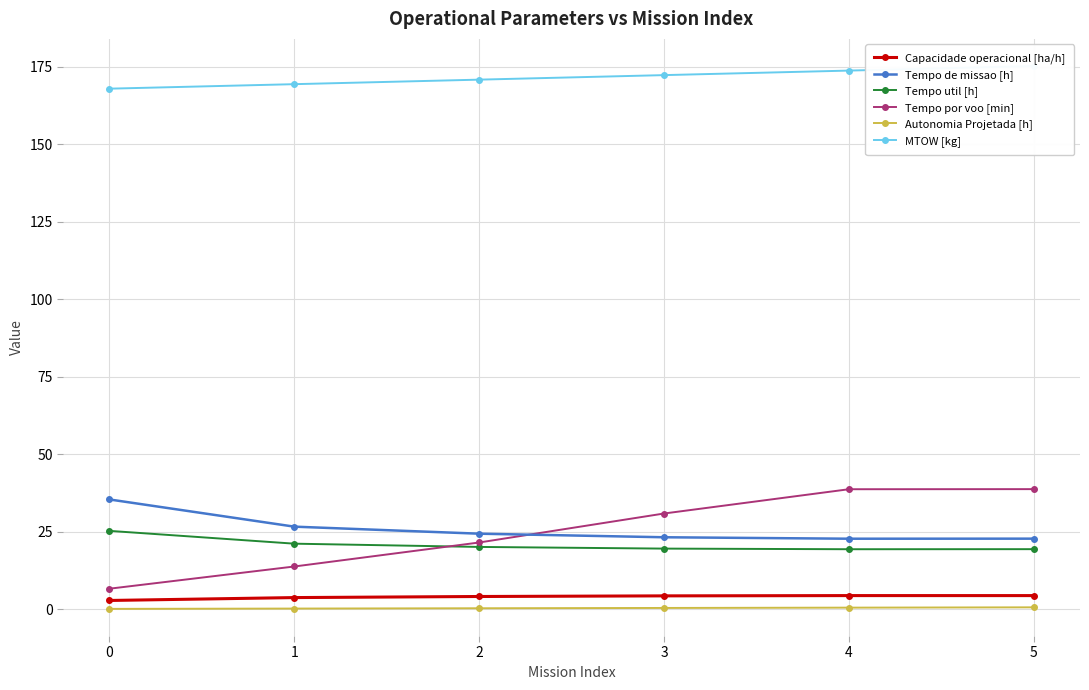

At 1, list the series in order from largest to smallest.

MTOW [kg], Tempo de missao [h], Tempo util [h], Tempo por voo [min], Capacidade operacional [ha/h], Autonomia Projetada [h]